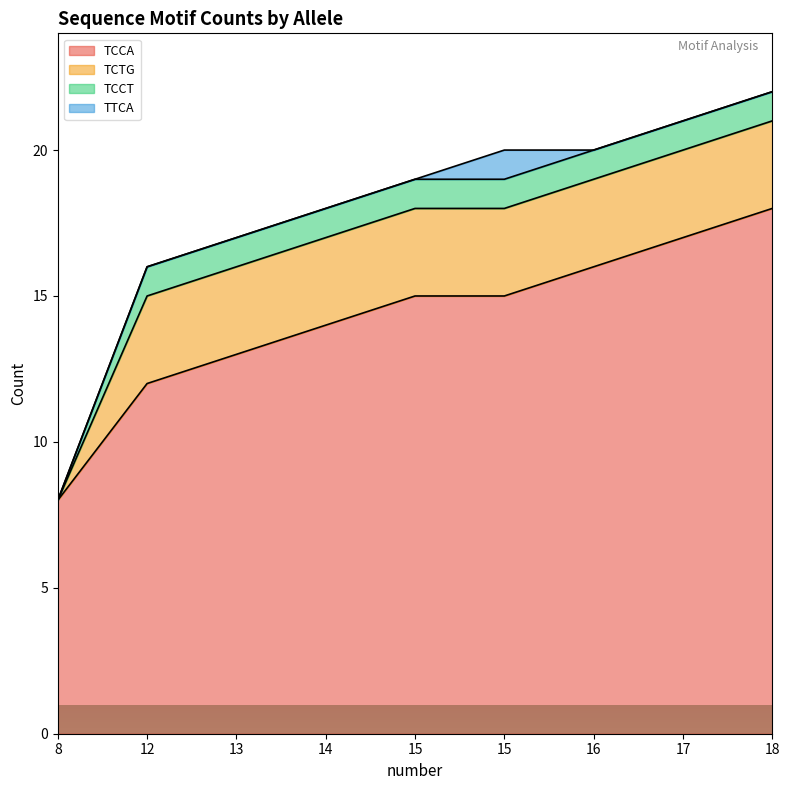

At which label is TTCA closest to 0?

8